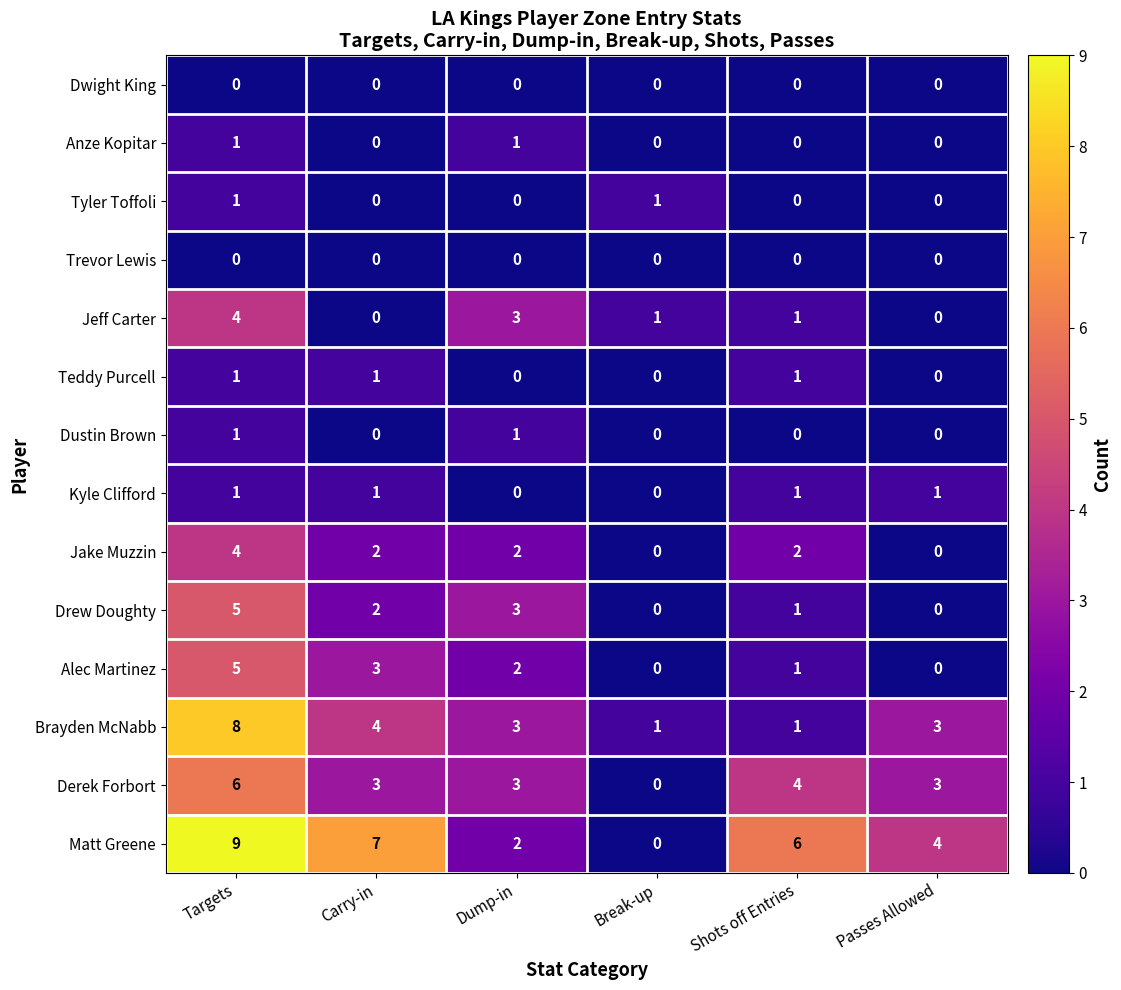

What is the difference between the highest and lowest values at Carry-in?

7